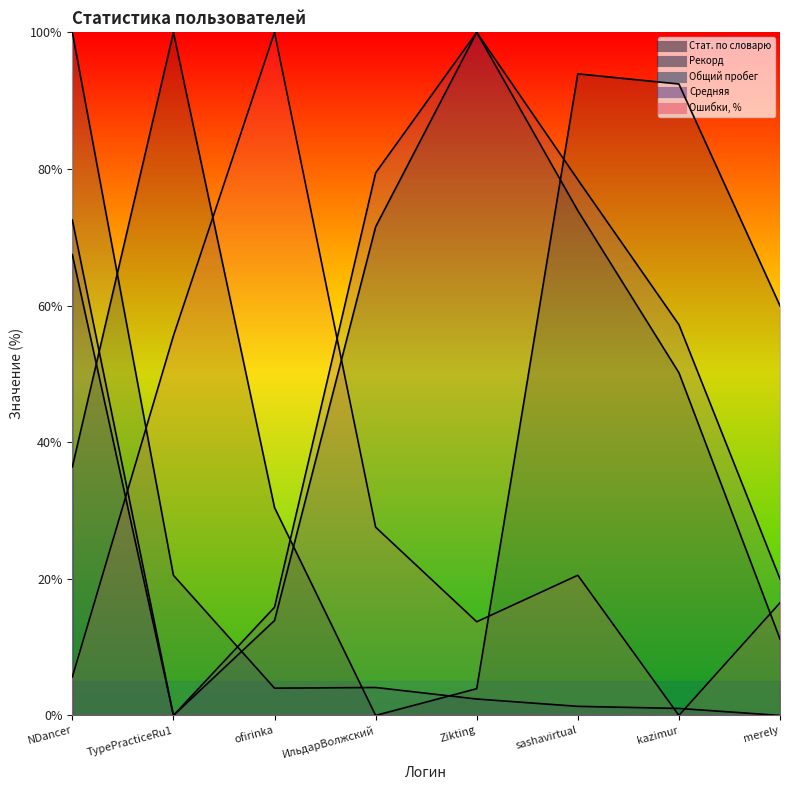

Rank the categories by Ошибки, % value from lowest to highest.

kazimur, NDancer, Zikting, merely, sashavirtual, ИльдарВолжский, TypePracticeRu1, ofirinka